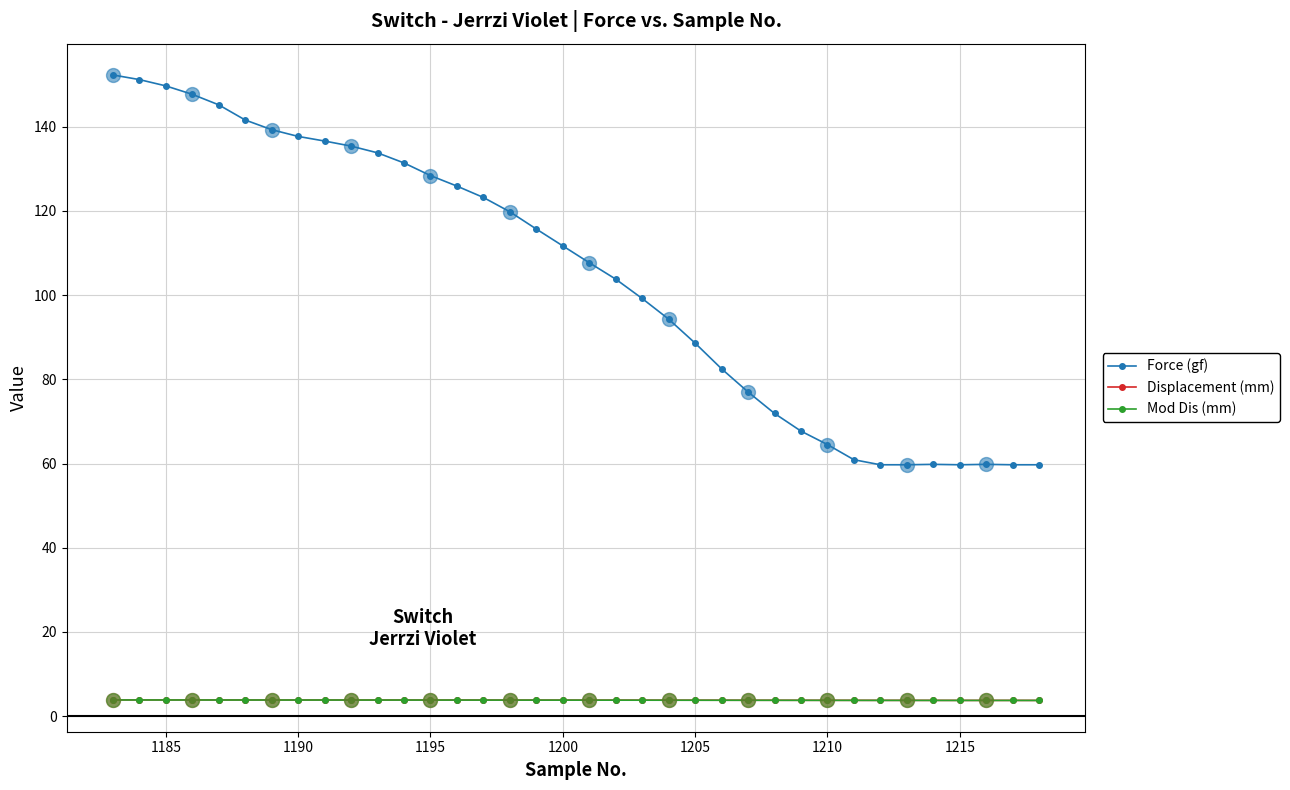

Which series has the largest range (max minus min)?

Force (gf)